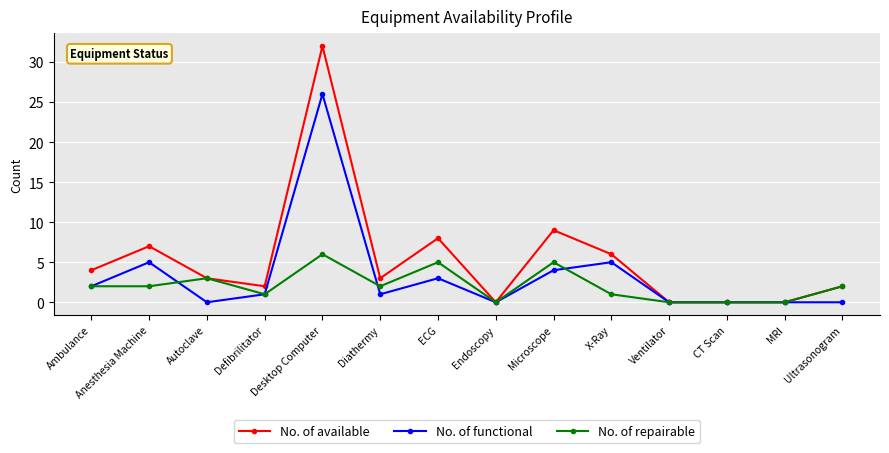

True or false: No. of functional has more than 2 points higher than both neighbors.

True